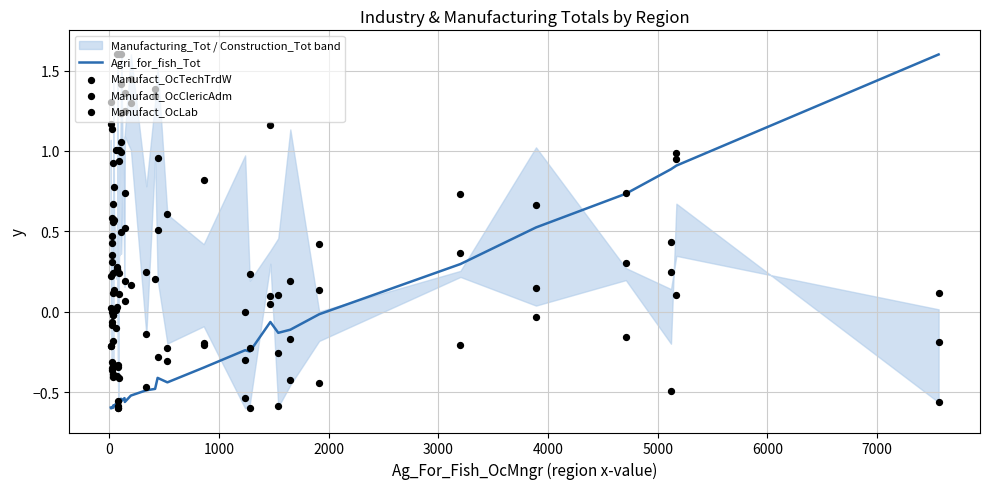

Which series has the largest total across all categories?

Manufact_OcTechTrdW